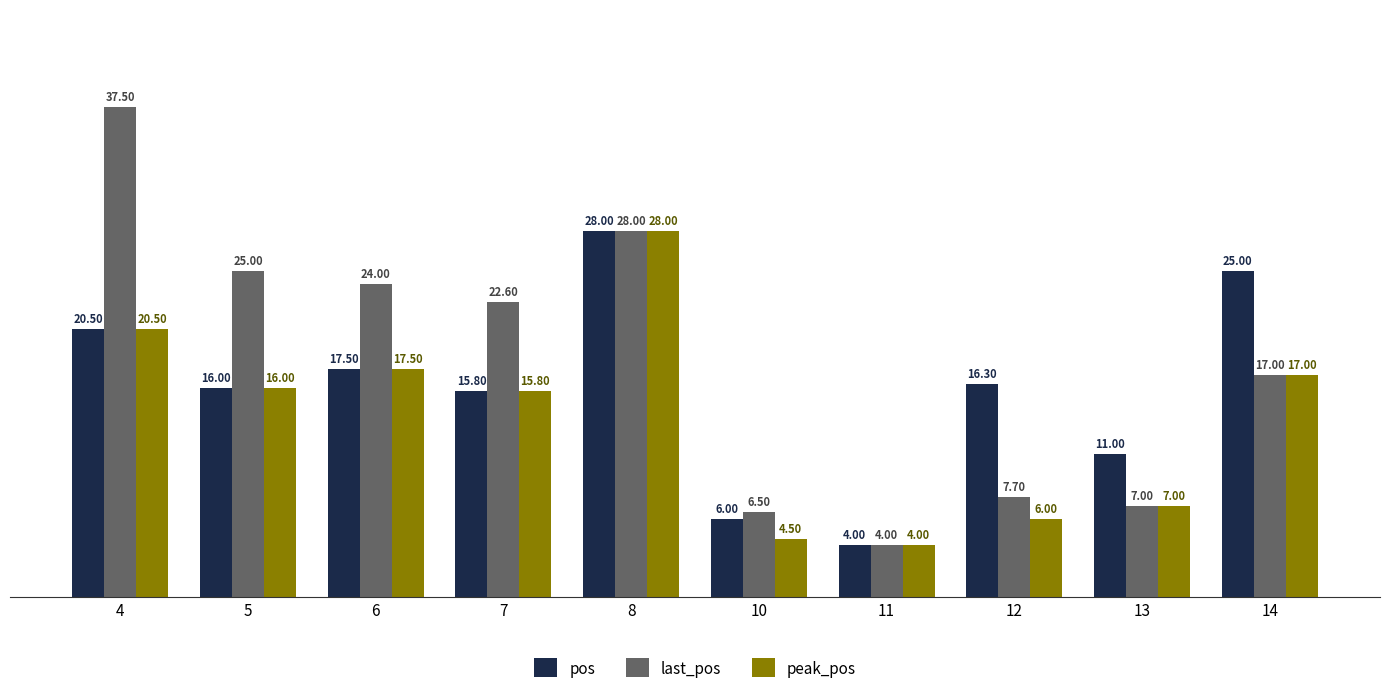

What are all the series names shown in the legend?

pos, last_pos, peak_pos